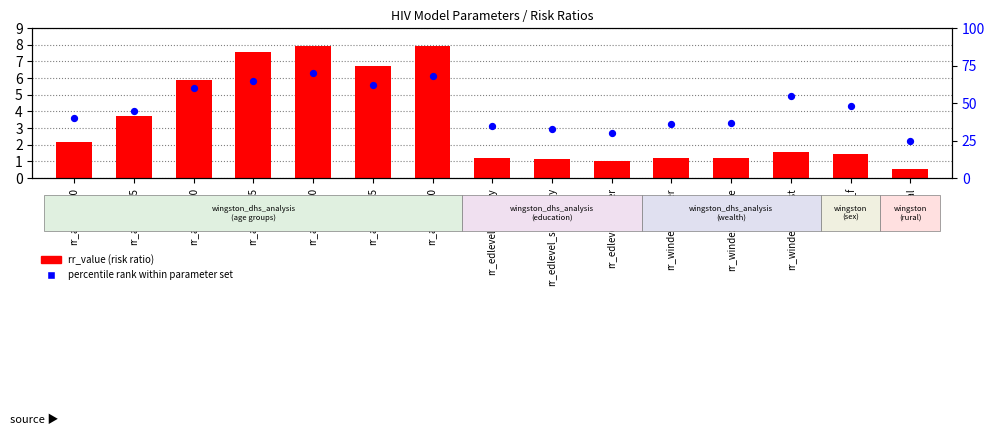

Which series contains the lowest Y value?

rr_value